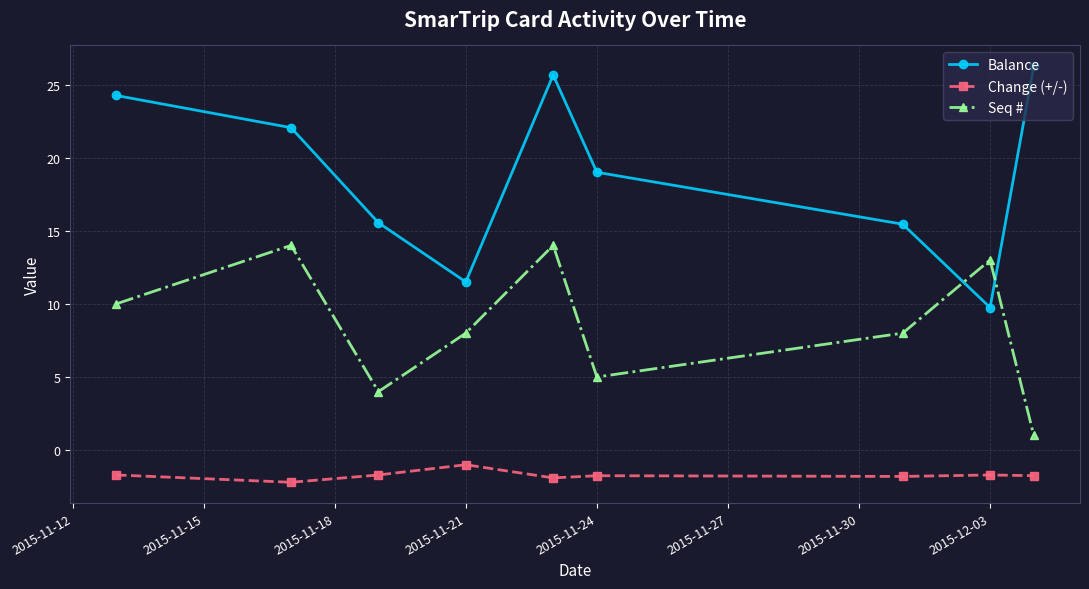

What is the minimum value for Seq #?

1.0